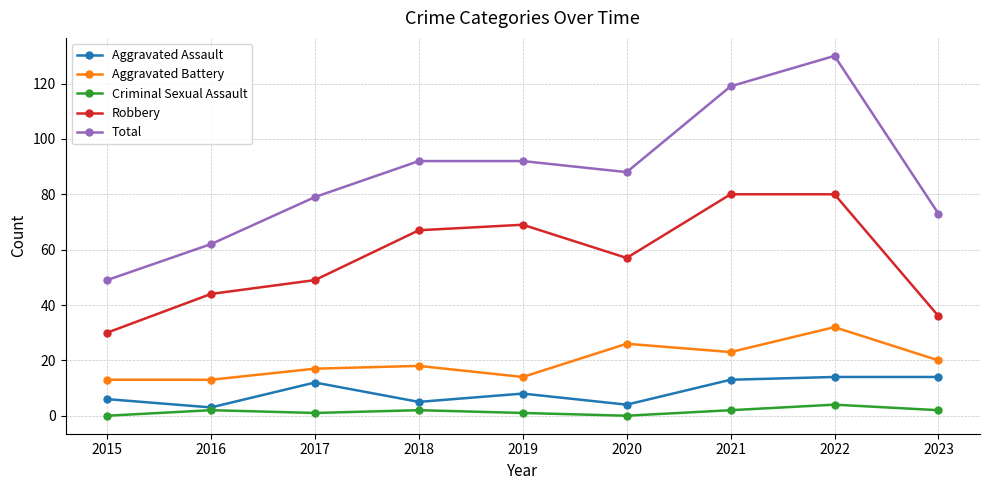

Rank the series by their maximum value, from lowest to highest.

Criminal Sexual Assault, Aggravated Assault, Aggravated Battery, Robbery, Total